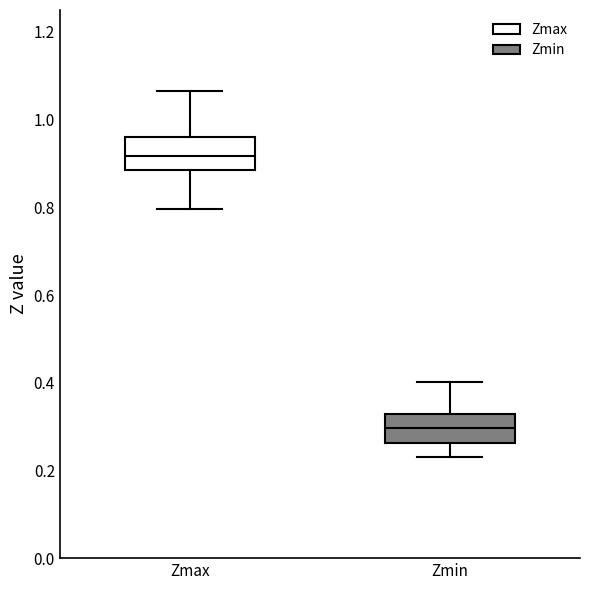

Reading left to right, transcribe this box plot: for each box, give where its median line is, the range the box spans, and where its two whiskers end, as read against the y-axis. The values are not printed on the chart, so give them approximately, as read against the axis.

Zmax: median 0.92, box 0.88 to 0.96, whiskers 0.80 to 1.06
Zmin: median 0.30, box 0.26 to 0.32, whiskers 0.24 to 0.40